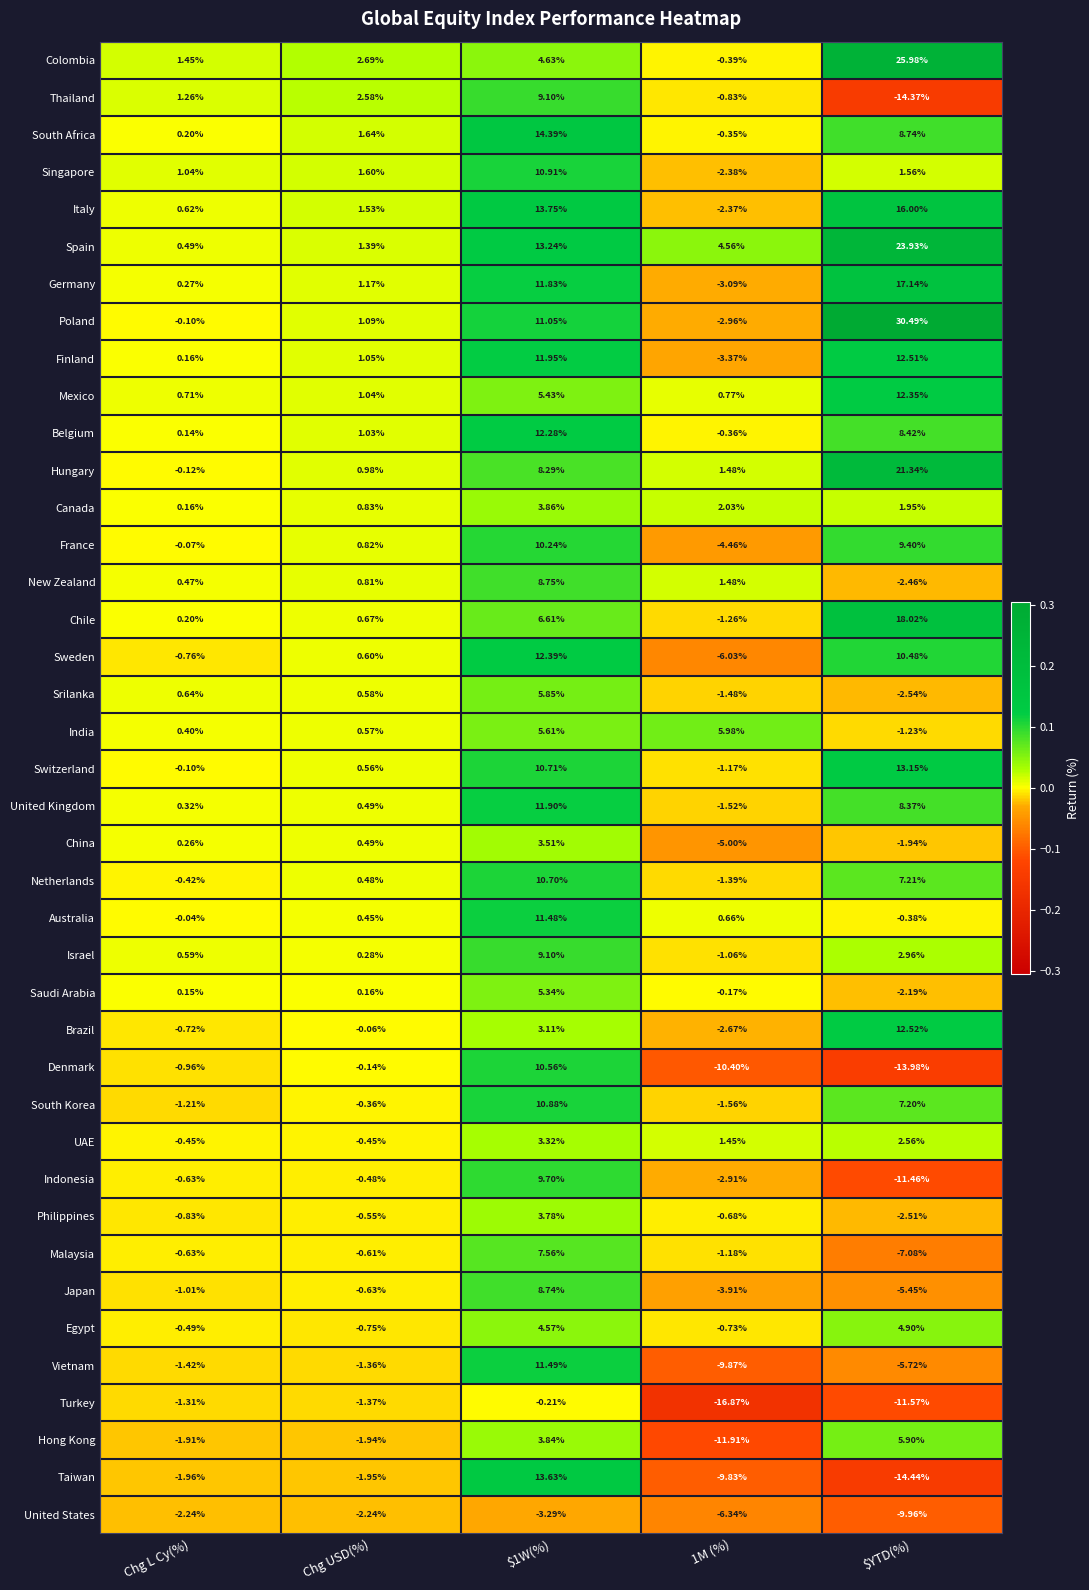

Which series has the largest total across all categories?

Spain